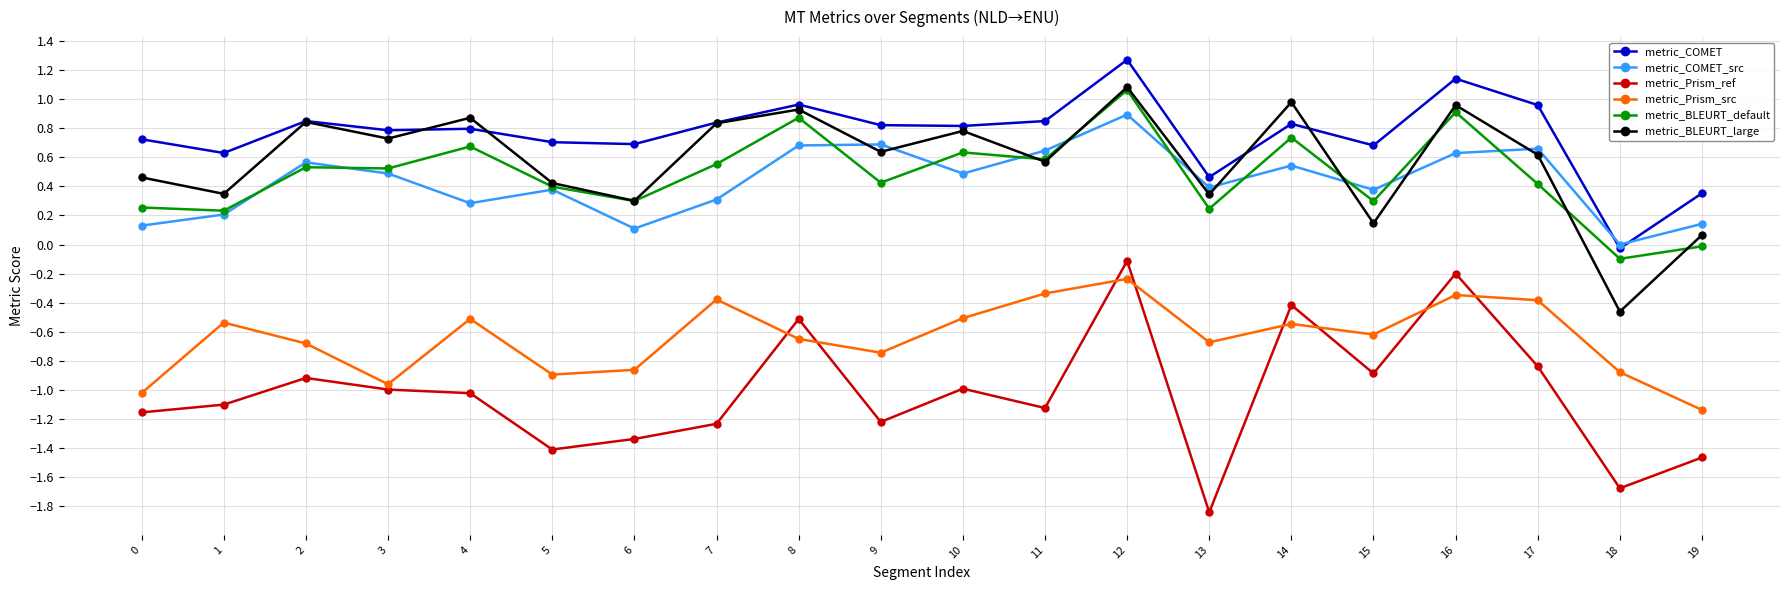

Which category has the highest value across all series?

12